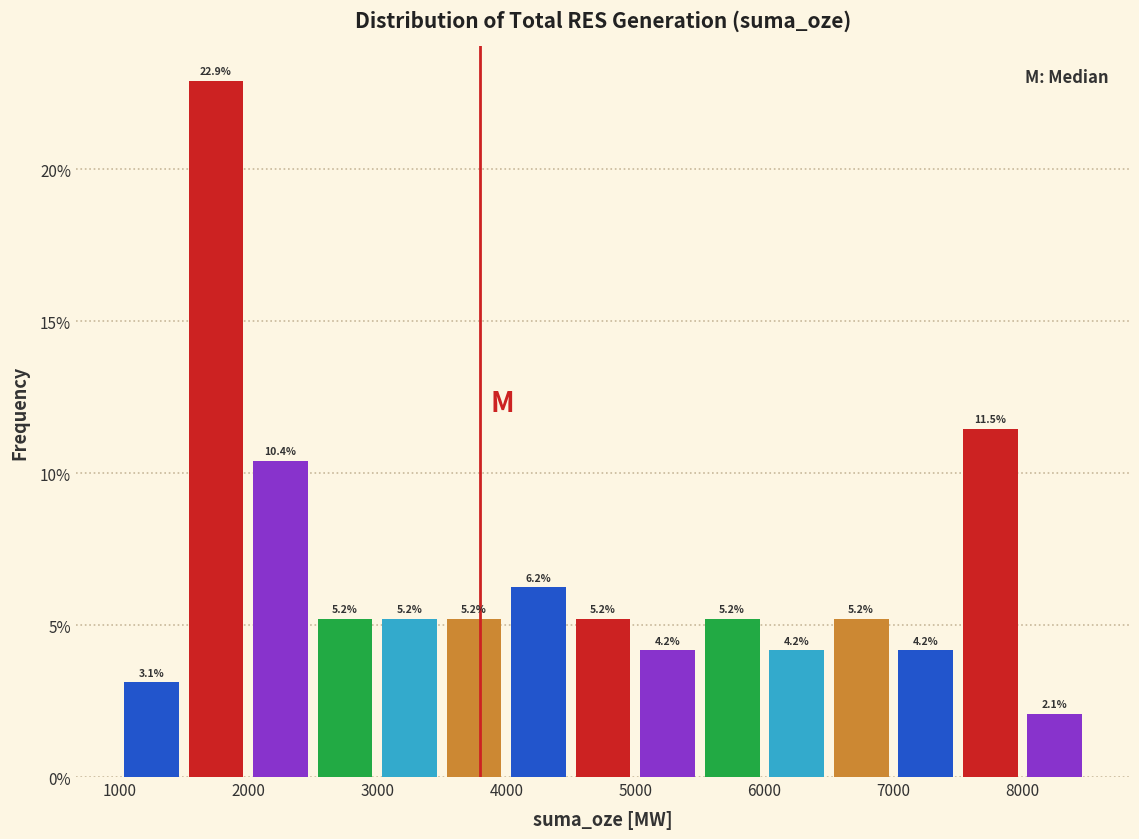

Over which range of the x-axis is the bar tallest?

1500 to 2000